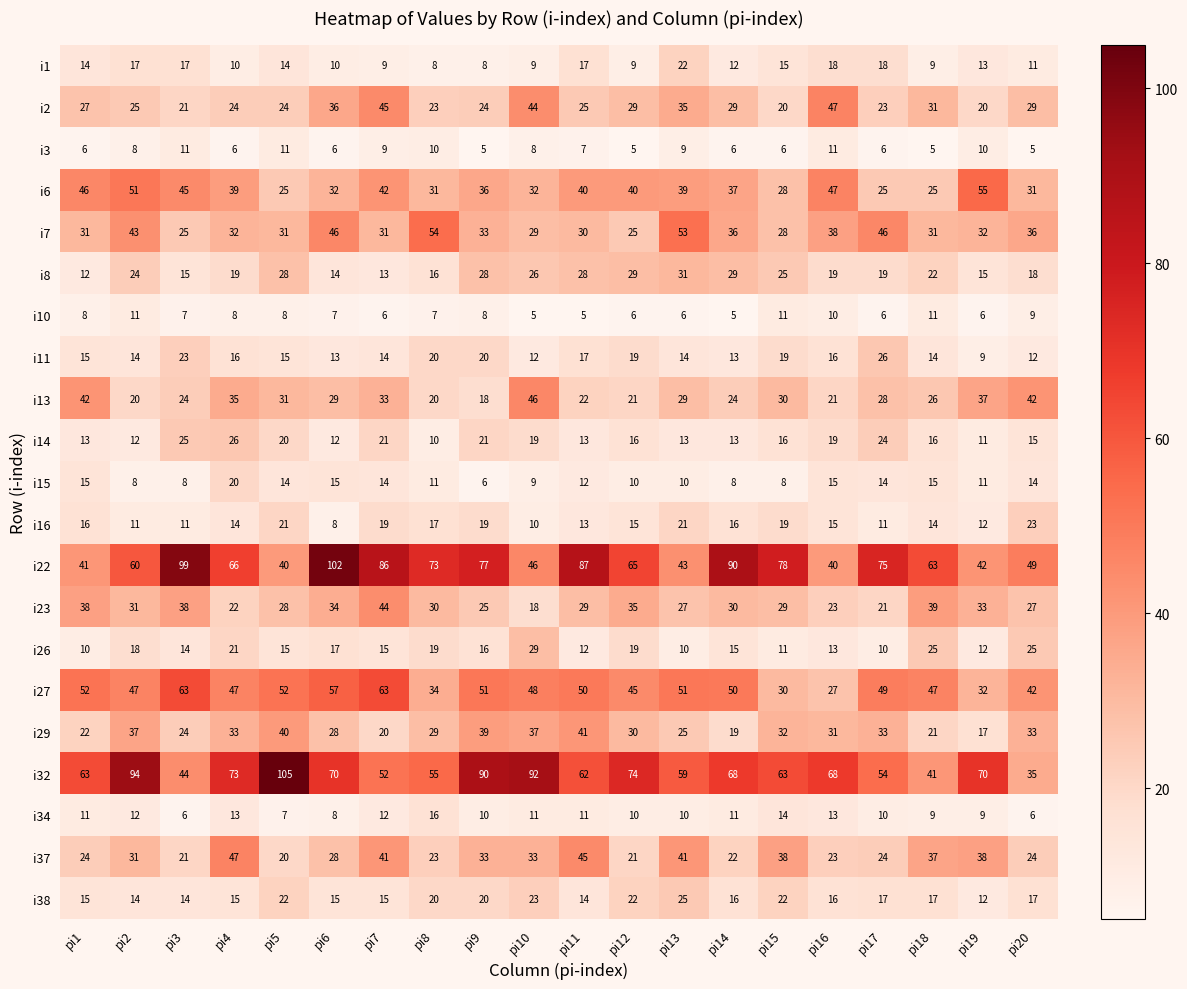

Where is i1 nearest to the value 15?

pi15